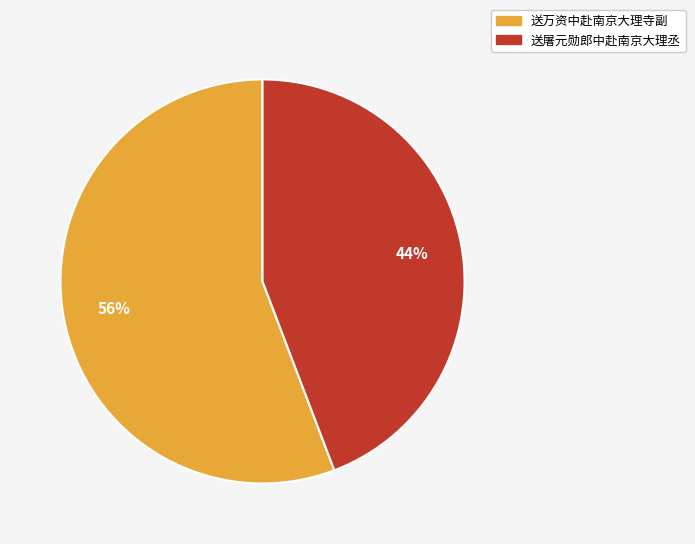

To the nearest percent, what portion does 送屠元勋郎中赴南京大理丞 represent?

44%